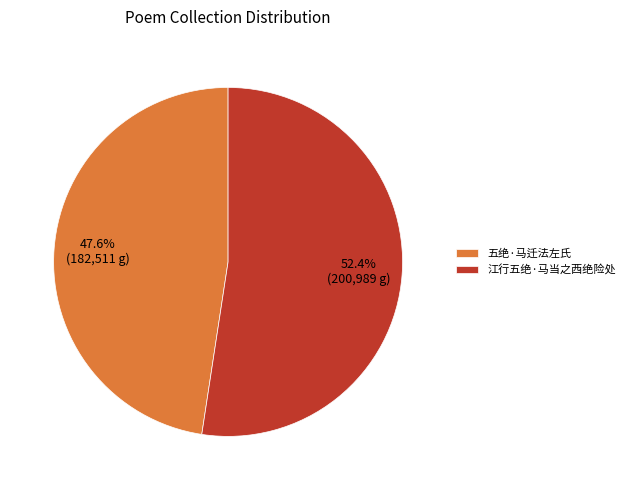

True or false: 五绝·马迁法左氏 accounts for 42% of the total.

False